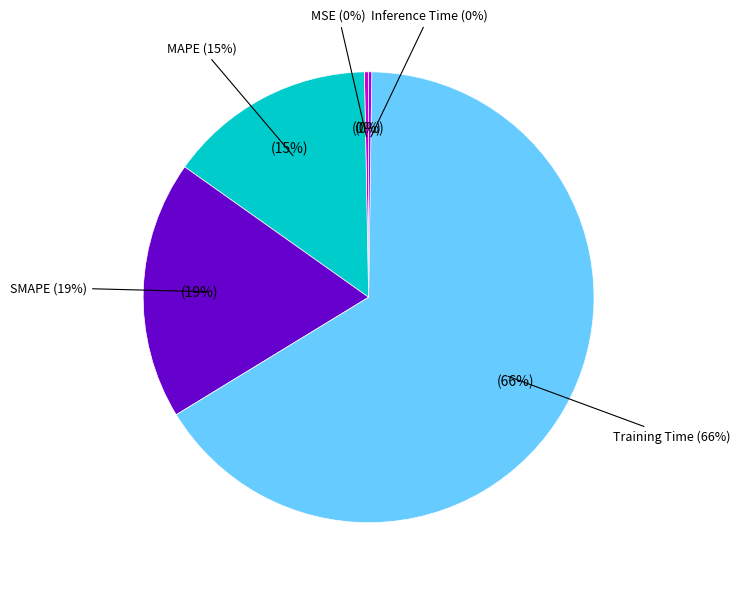

To the nearest percent, what is the combined percentage of MSE and SMAPE?

19%